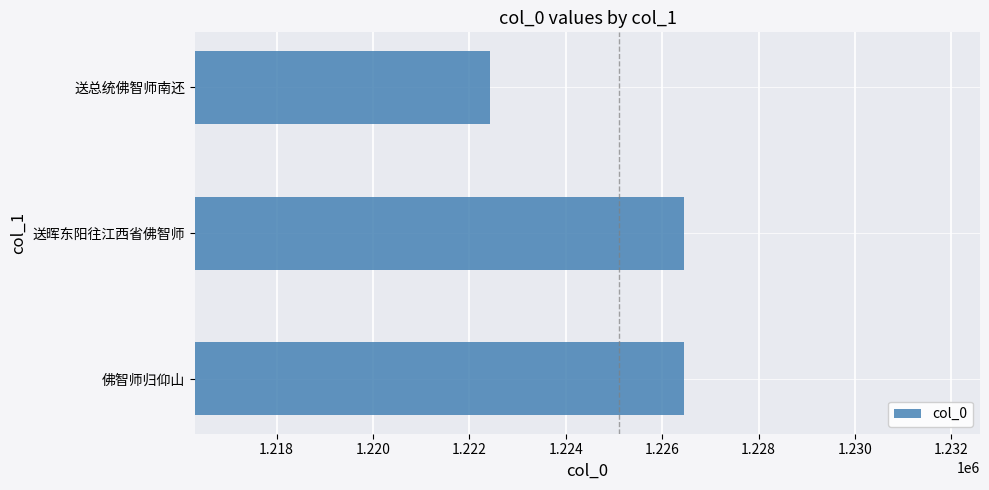

What is the sum of all values?

3675325